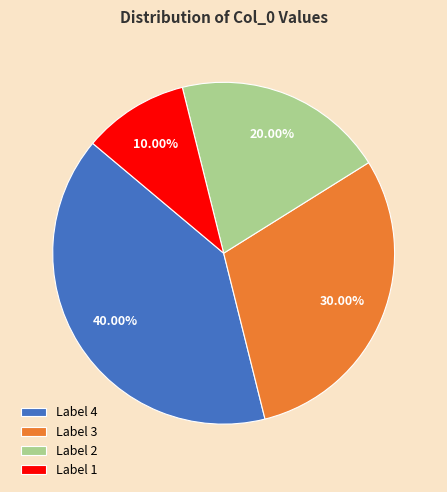

What is the ratio of the value at Label 3 to the value at Label 1?

3.0